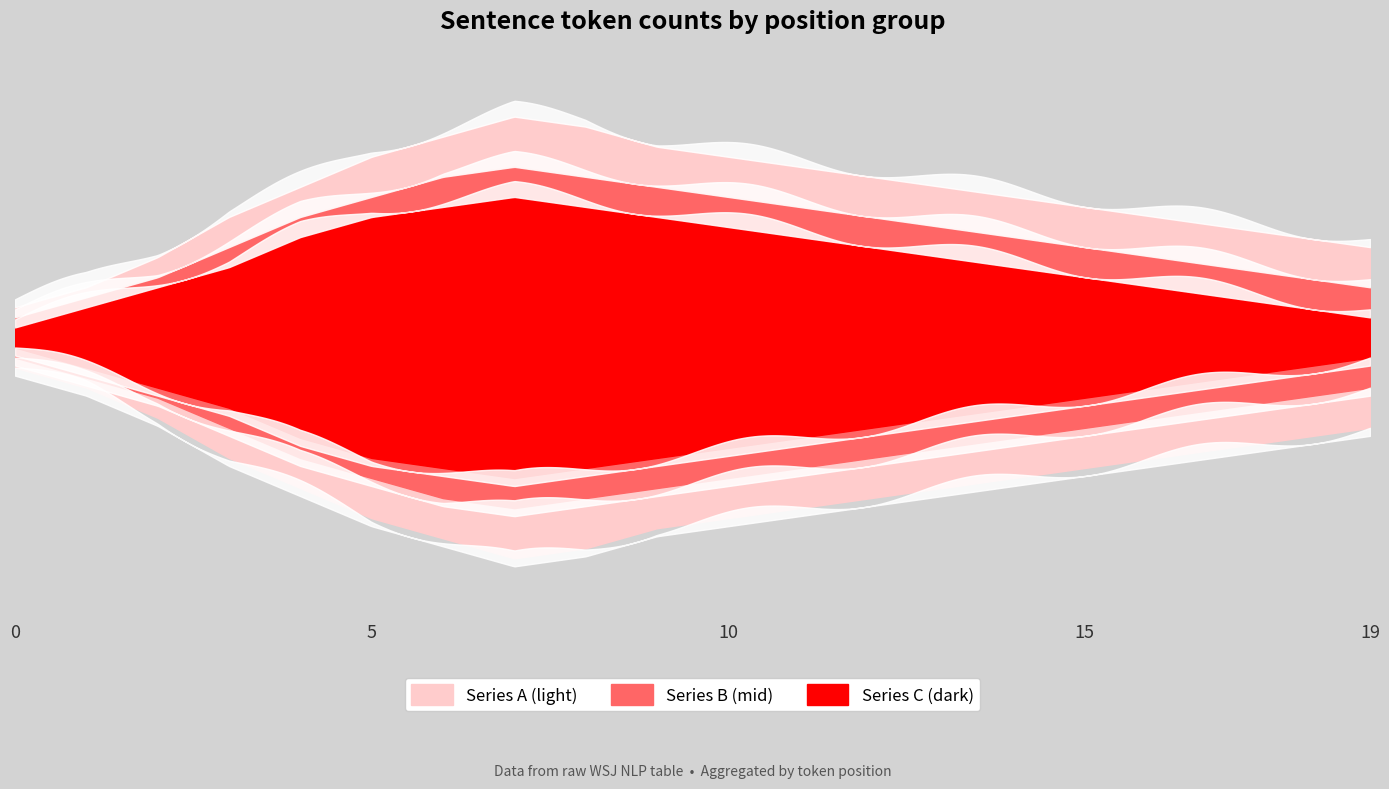

Where is Series A (light) nearest to the value 12?

3